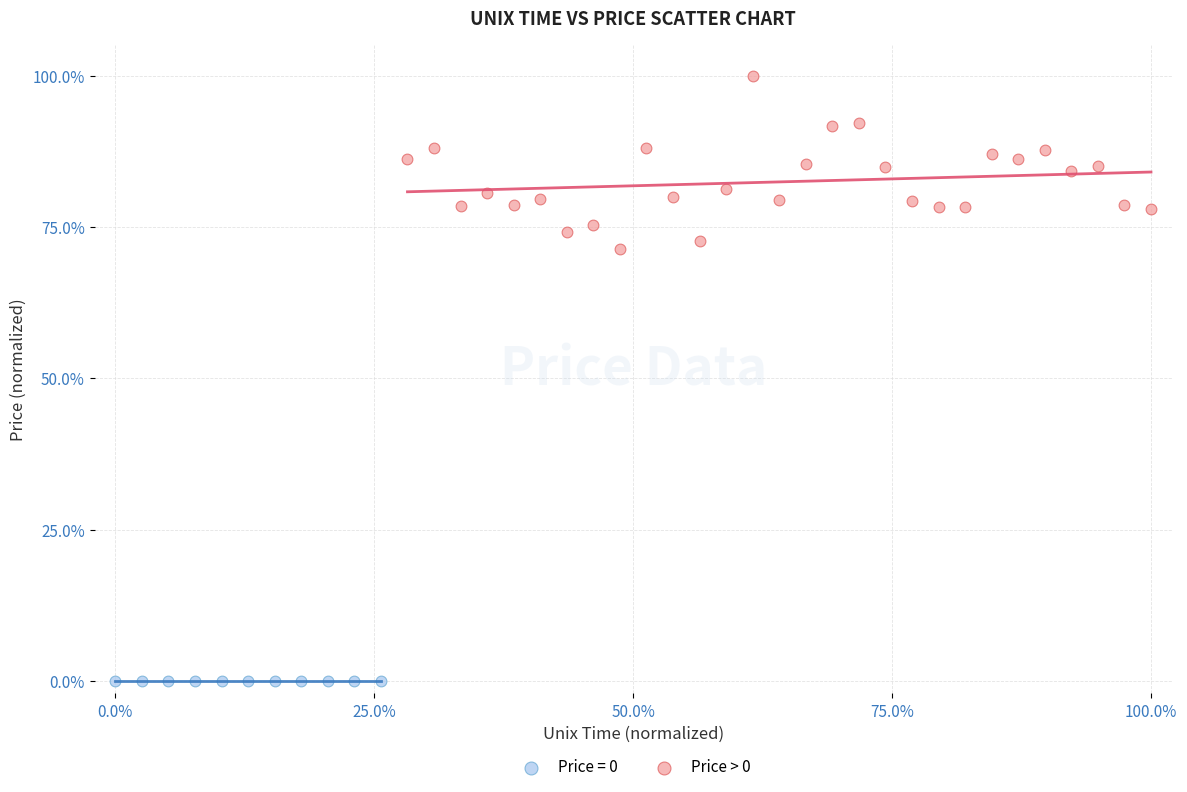

Which series reaches the maximum Y coordinate?

Price > 0